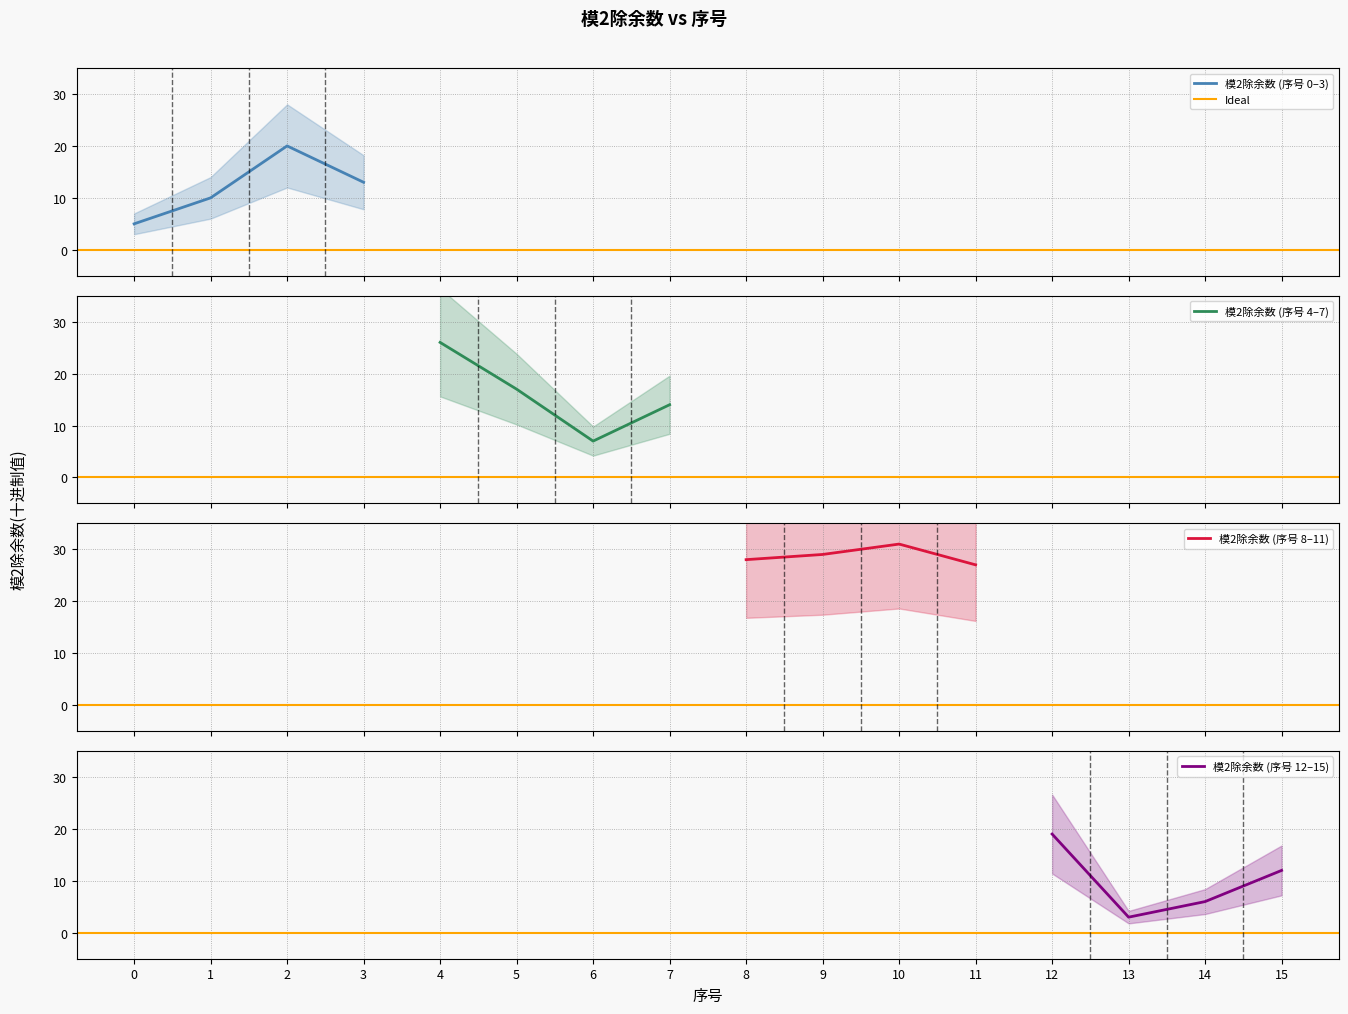

Reading left to right, what are all the values shown in this chart?

5	10	20	13	26	17	7	14	28	29	31	27	19	3	6	12